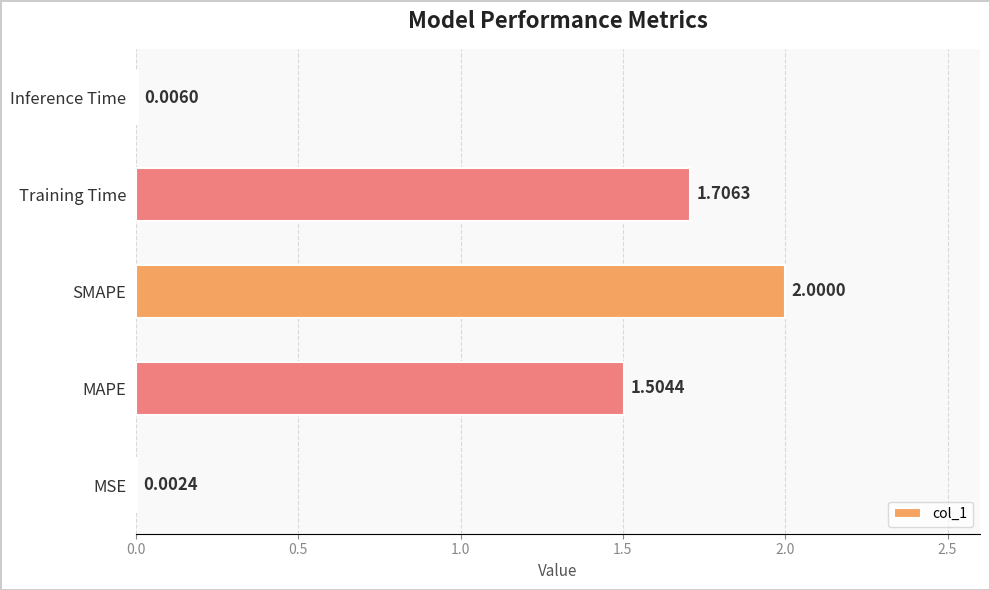

Between SMAPE and Training Time, which is larger?

SMAPE